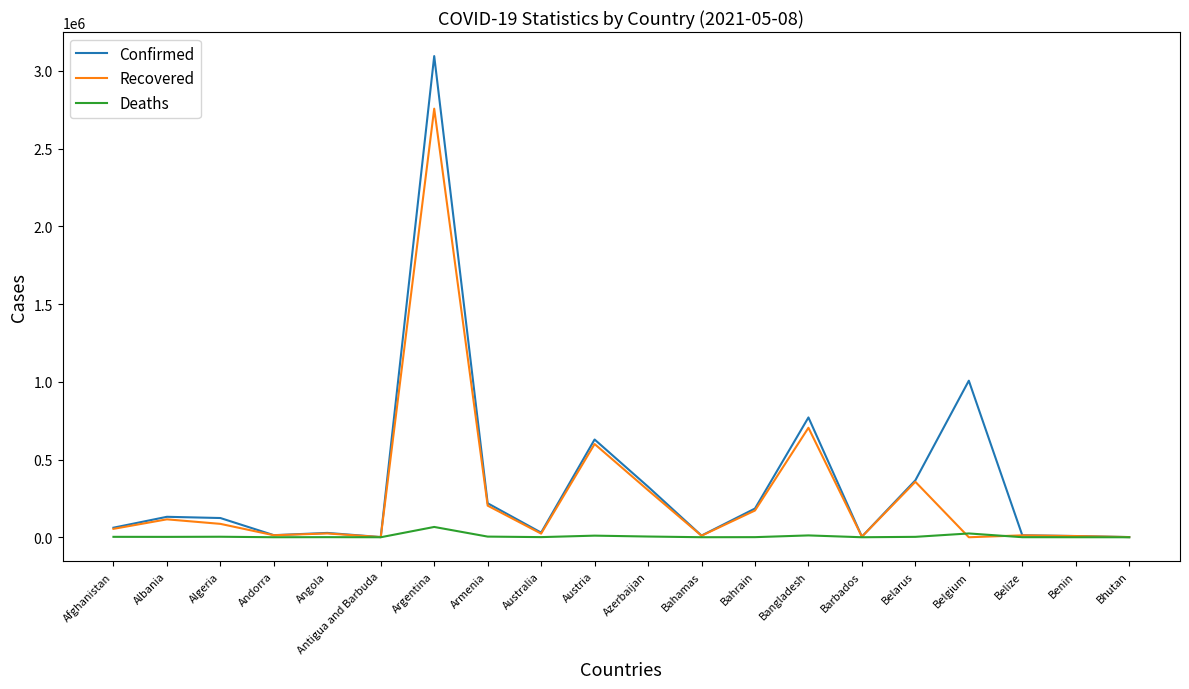

What is the spread (max minus min) of values at Bhutan?

1189